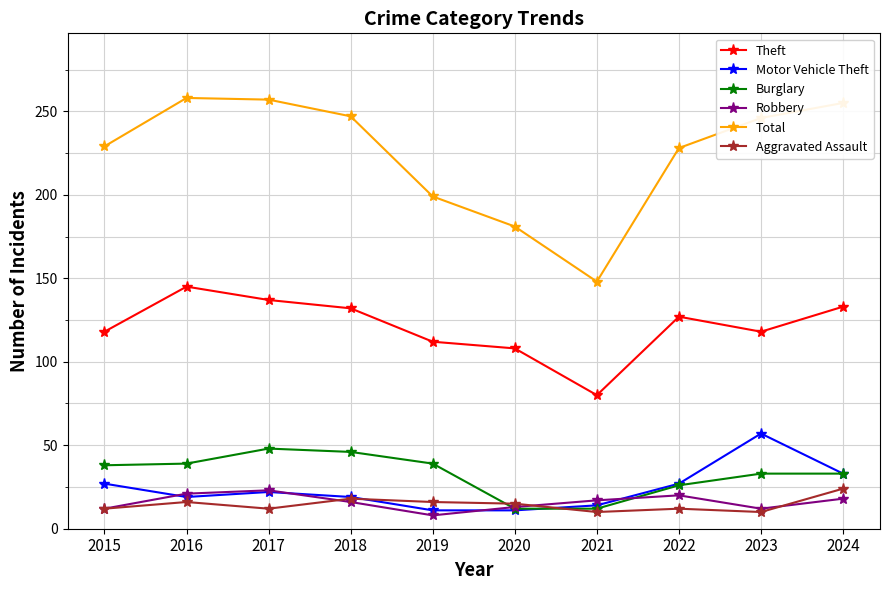

How many intersections are there between Aggravated Assault and Burglary?

2